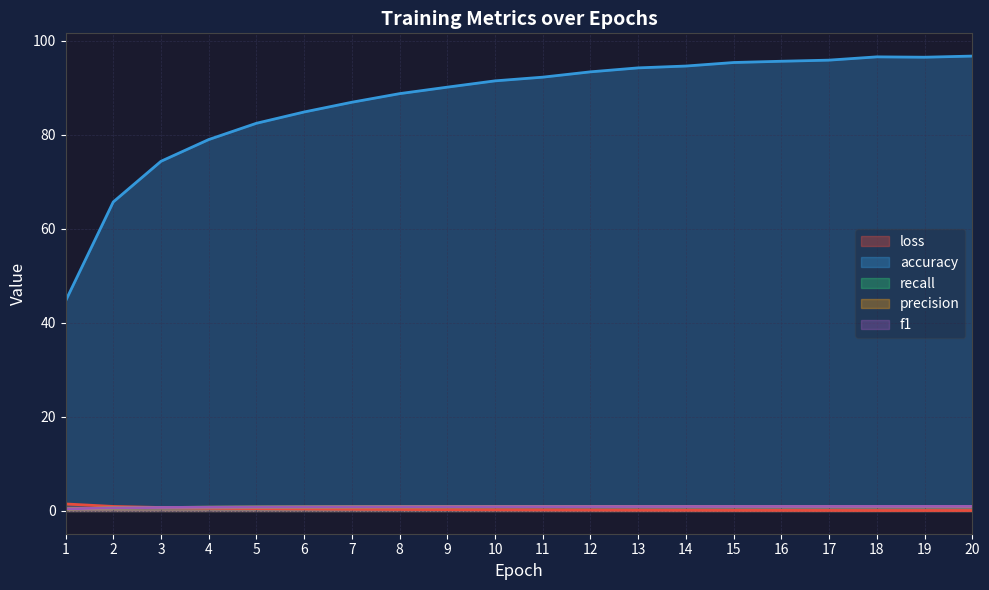

Is it true that recall equals 1.5 at 9?

False